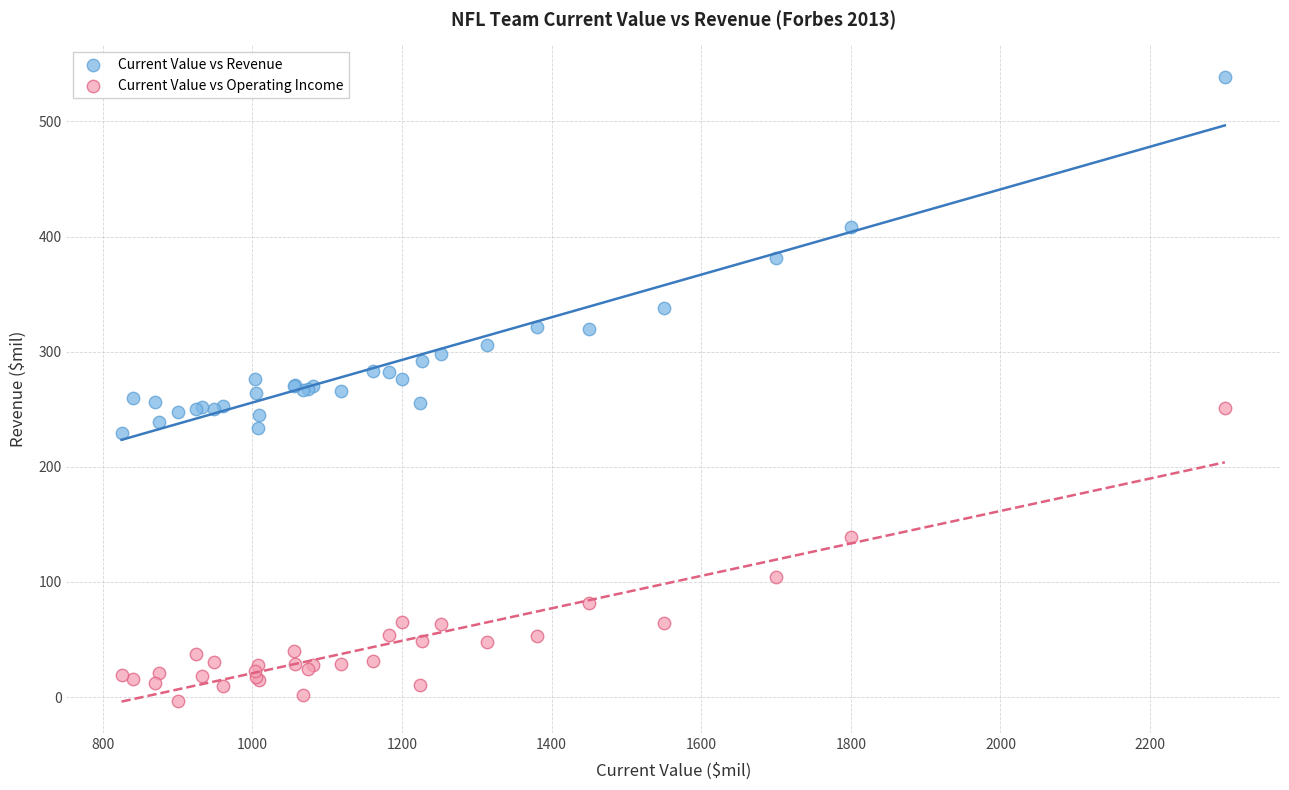

Which series contains the highest Y value?

Current Value vs Revenue